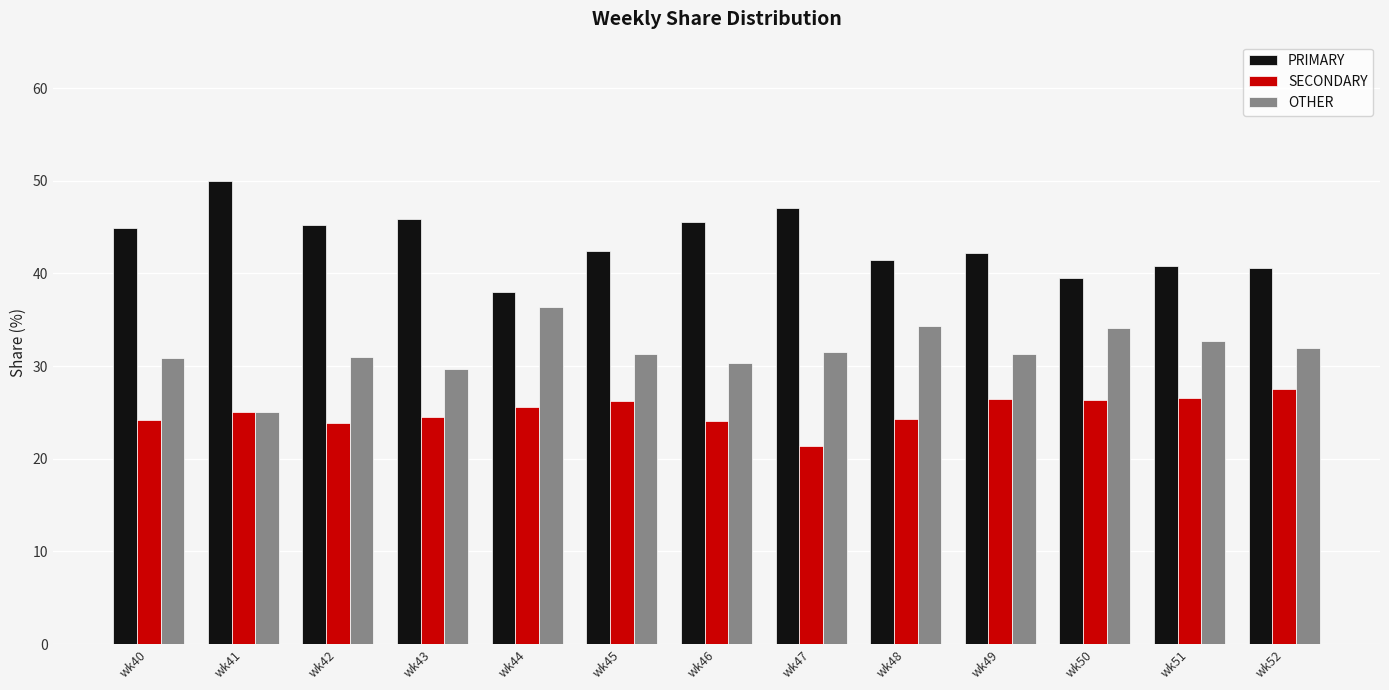

Read the OTHER value at wk49.

31.3